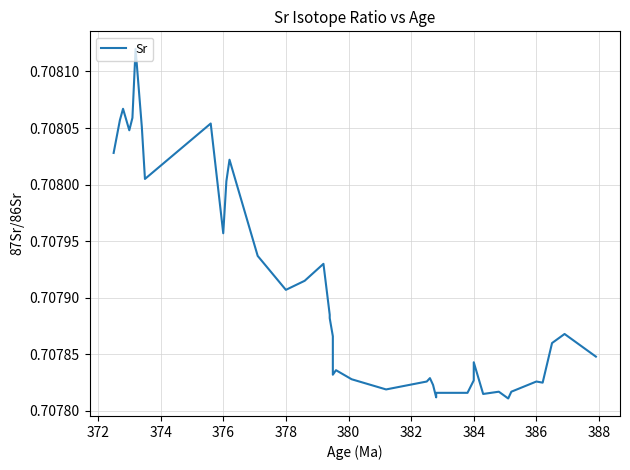

Reading left to right, extract all data points from this chart.

0.7	0.7	0.7	0.7	0.7	0.7	0.7	0.7	0.7	0.7	0.7	0.7	0.7	0.7	0.7	0.7	0.7	0.7	0.7	0.7	0.7	0.7	0.7	0.7	0.7	0.7	0.7	0.7	0.7	0.7	0.7	0.7	0.7	0.7	0.7	0.7	0.7	0.7	0.7	0.7